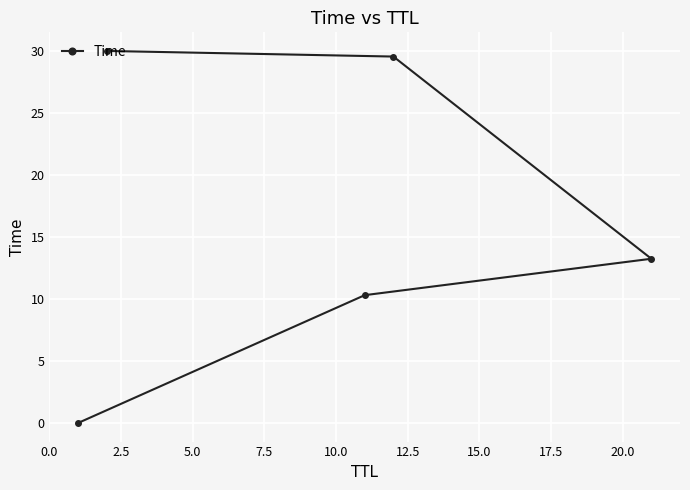

What is the value of the 2nd point from the left?

30.0